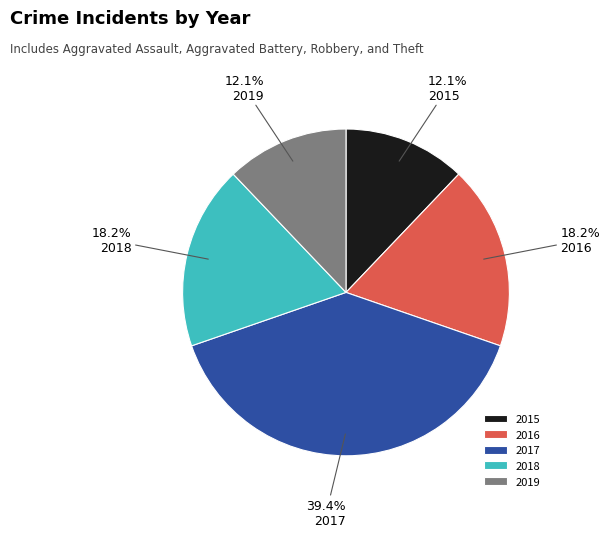

What percentage is the 2019 slice, to the nearest percent?

12%